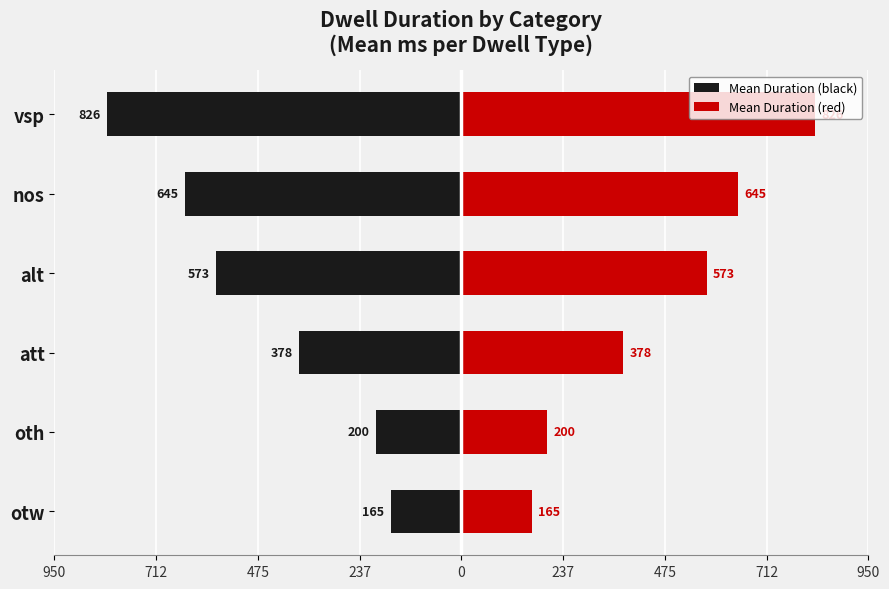

How many groups of bars are there?

6